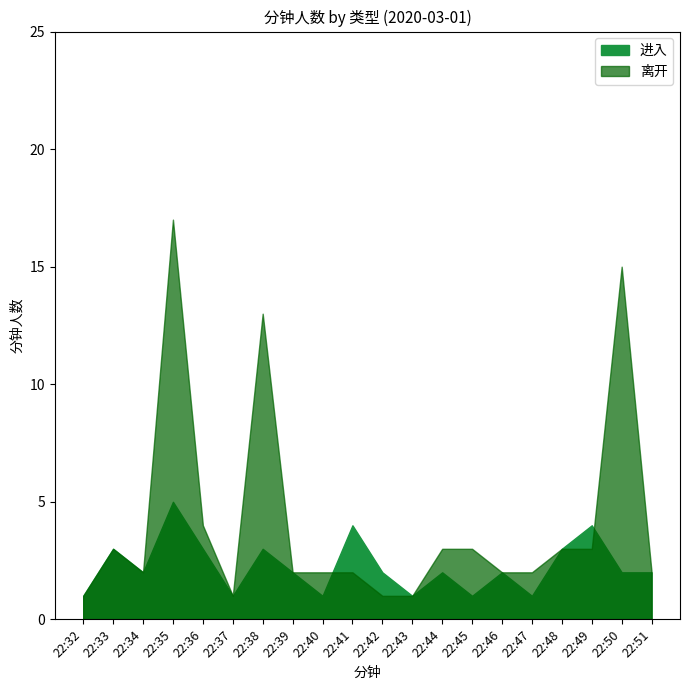

After their last crossing, which series has the higher values: 离开 or 进入?

离开